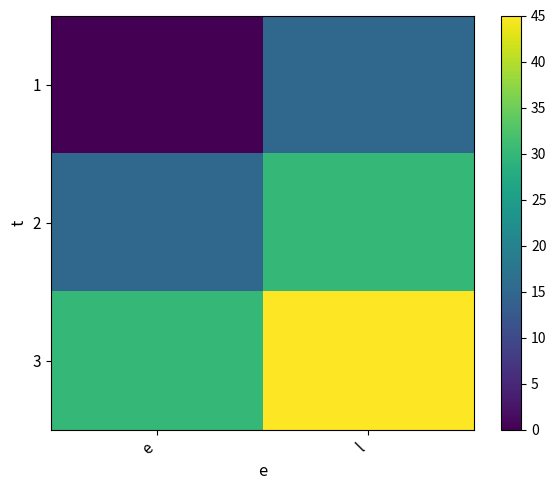

Reading right to left, extract all data points from this chart.

1: l=15	e=0
2: l=30	e=15
3: l=45	e=30